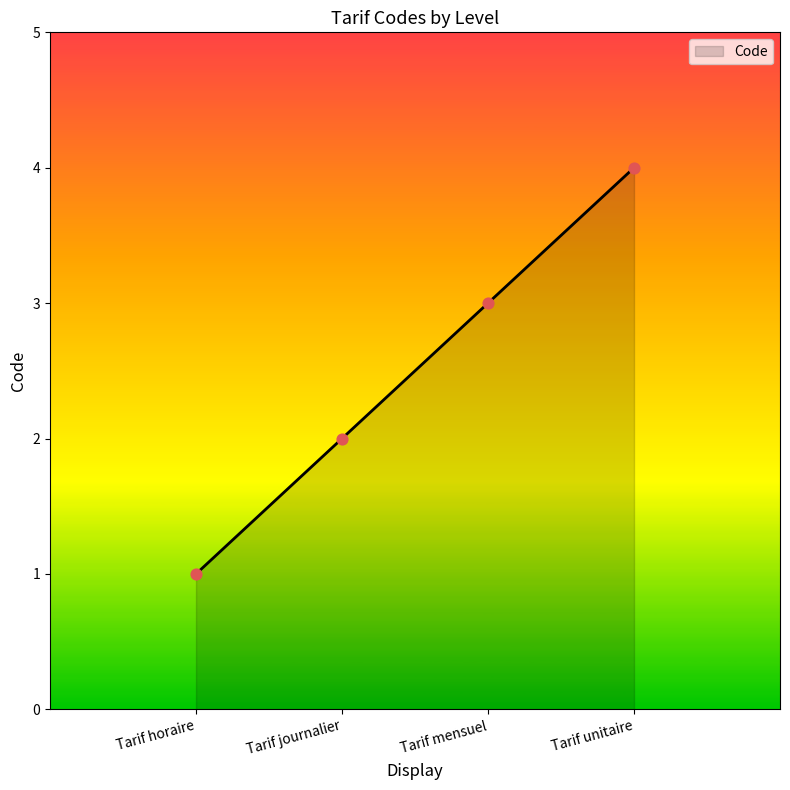

Approximately how many times larger is the value at Tarif unitaire compared to Tarif mensuel?

1.3